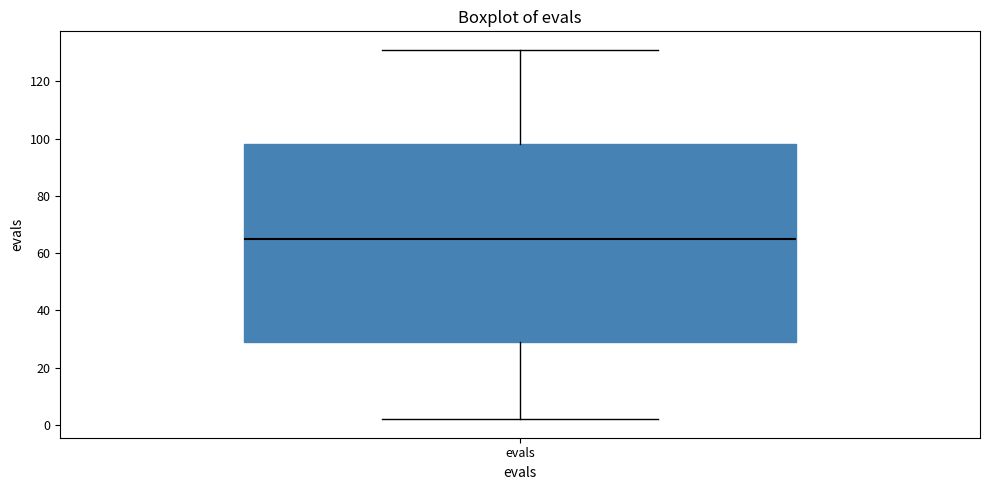

Where does the median line of the box for evals sit on the y-axis? The values are not printed on the chart, so give them approximately, as read against the axis.

66